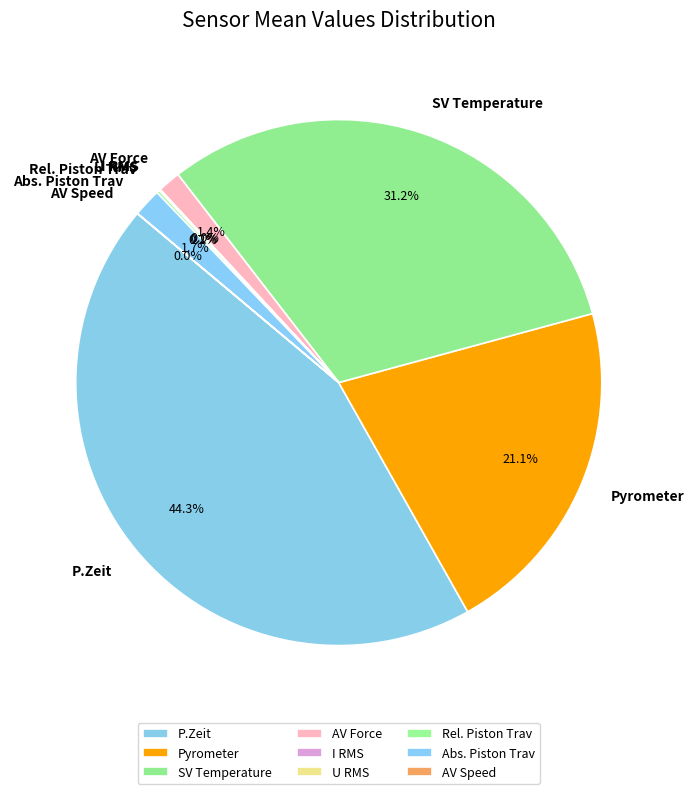

What percentage is the Pyrometer slice, to the nearest percent?

21%